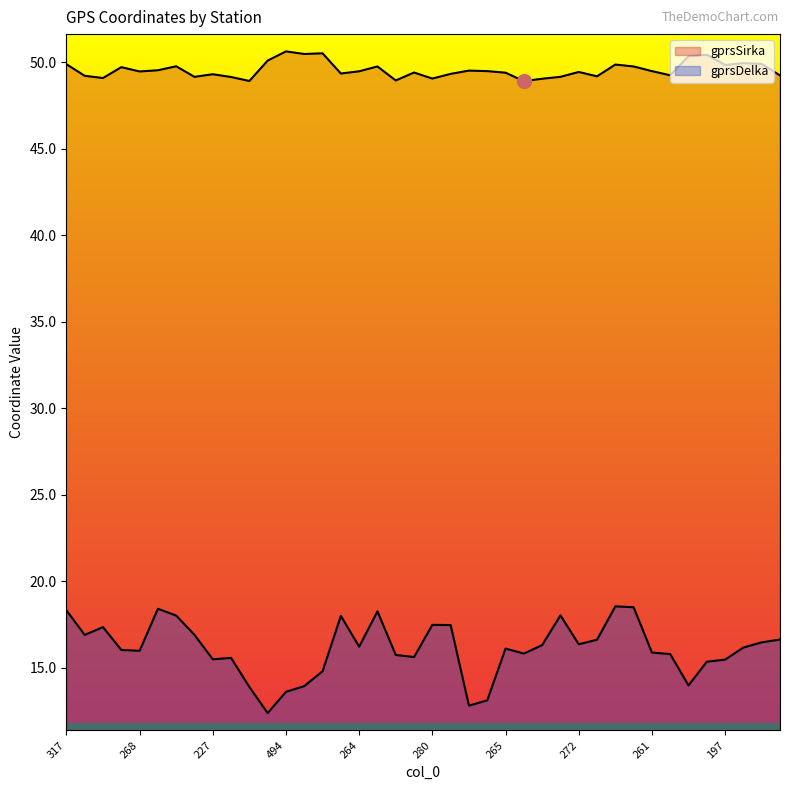

How many data points in gprsDelka are above 16?

22